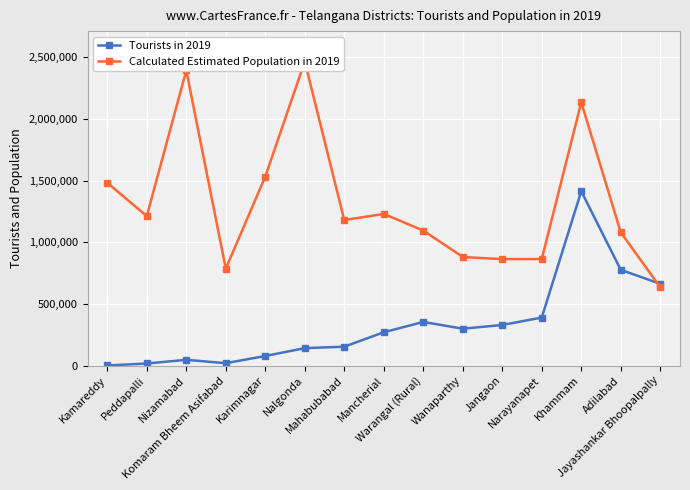

Where is the first local maximum for Tourists in 2019?

Nizamabad